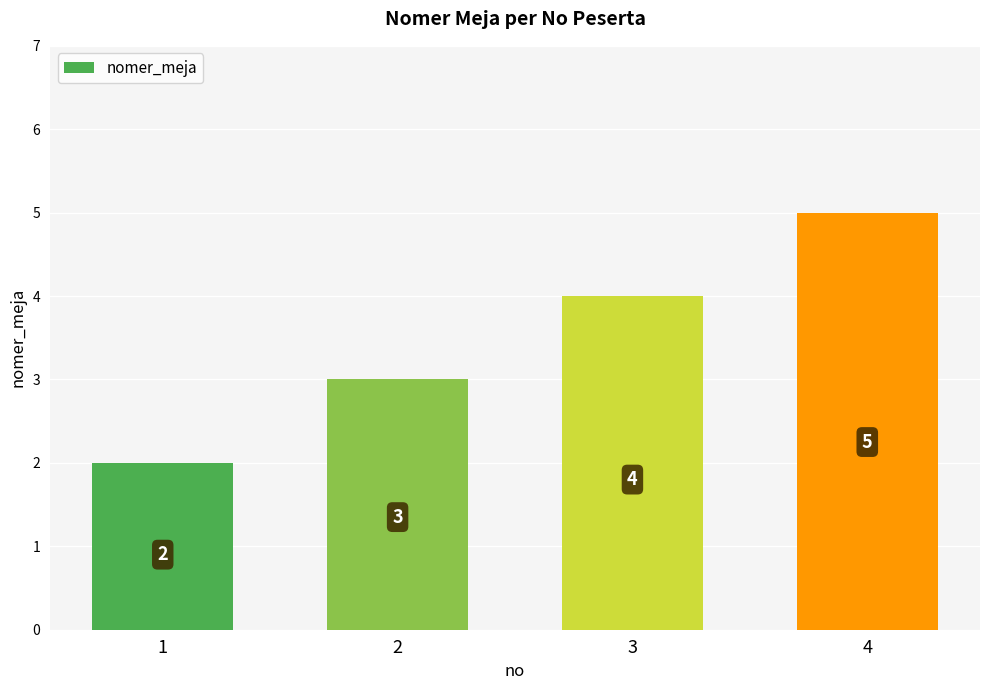

Reading left to right, extract all data points from this chart.

1=2	2=3	3=4	4=5